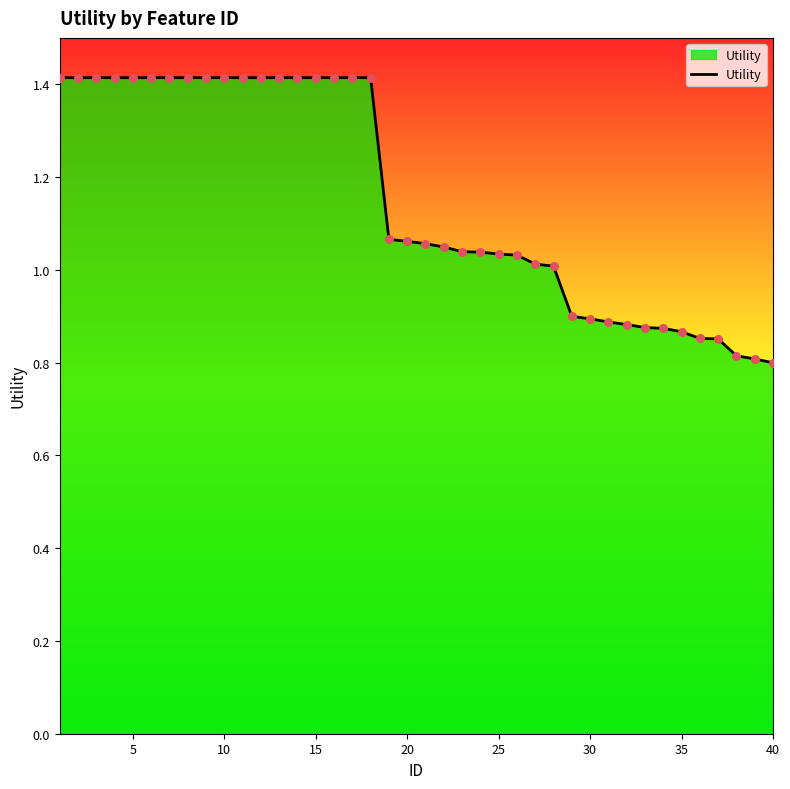

What is the greatest value displayed?

1.4